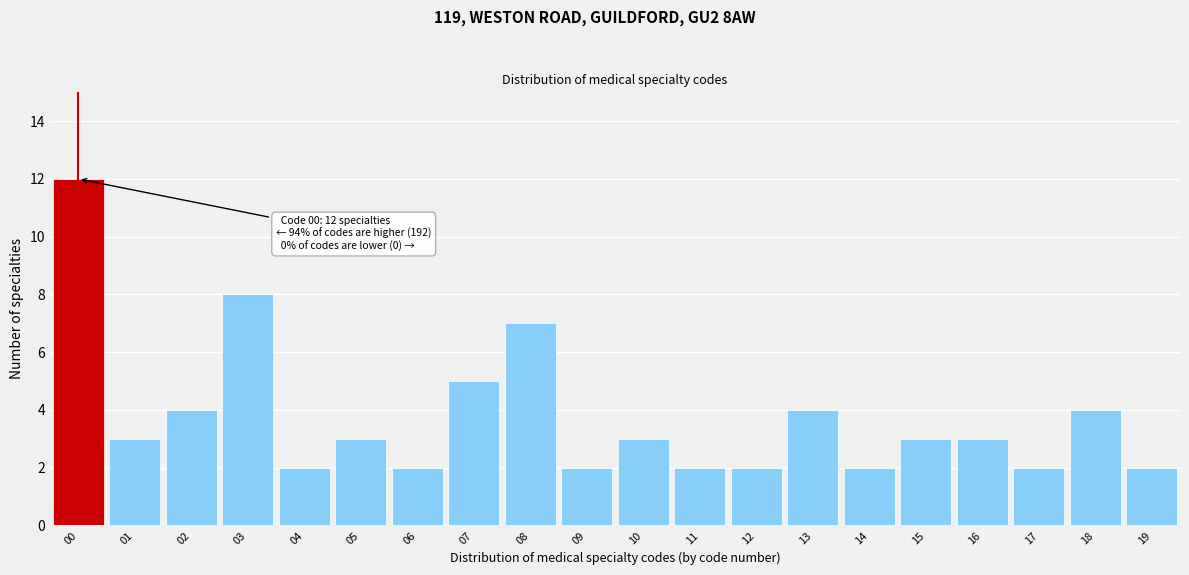

Reading left to right, list all the values displayed in this chart.

00=12	01=3	02=4	03=8	04=2	05=3	06=2	07=5	08=7	09=2	10=3	11=2	12=2	13=4	14=2	15=3	16=3	17=2	18=4	19=2